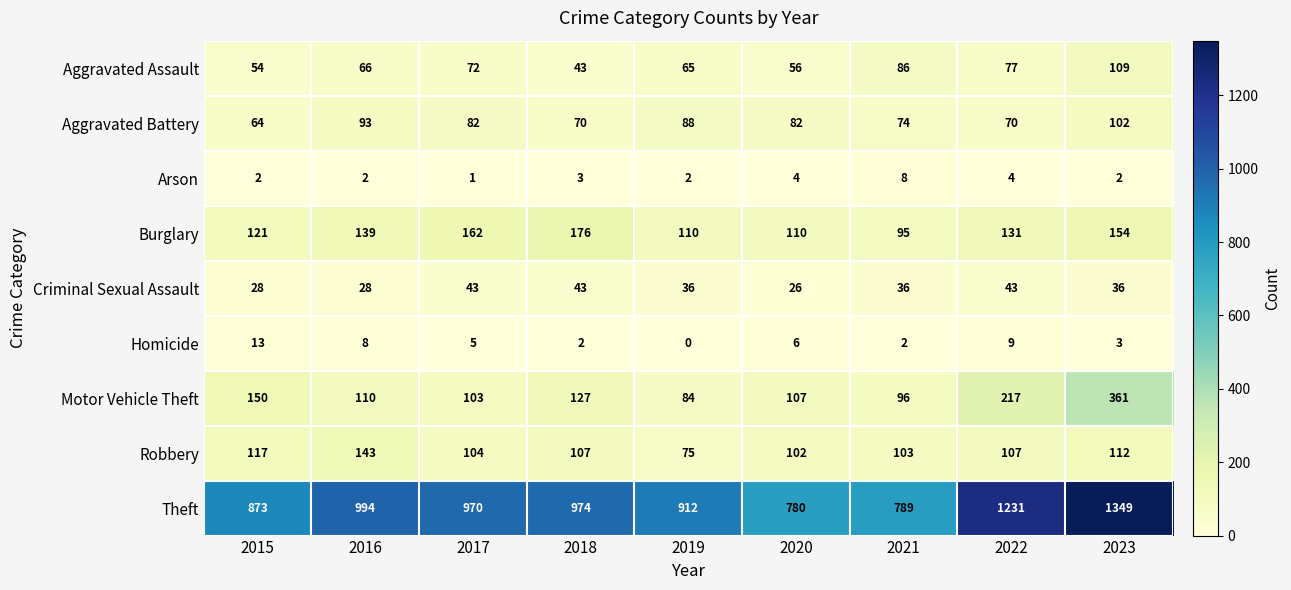

At how many categories does at least one series exceed 218?

9